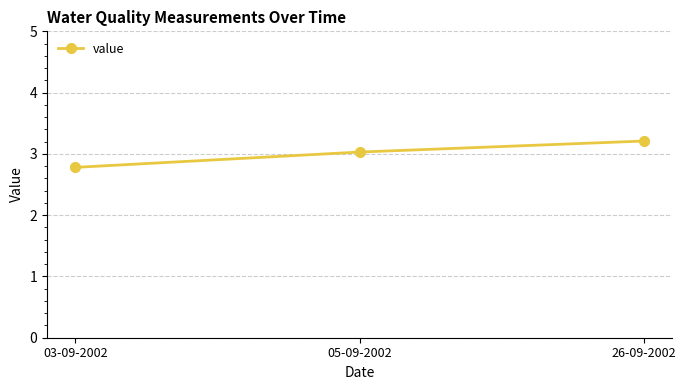

What is the sum of all values?

9.0